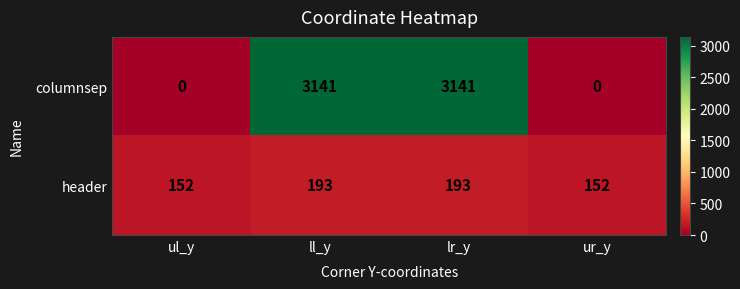

What is the difference between the maximum and minimum values in the columnsep series?

3141